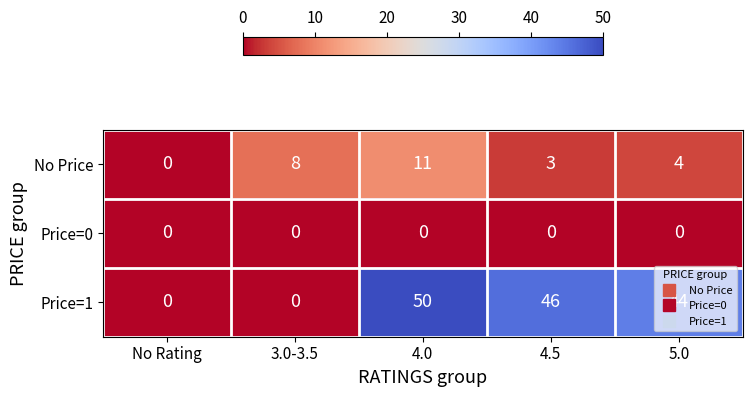

Which series has the largest range (max minus min)?

Price=1